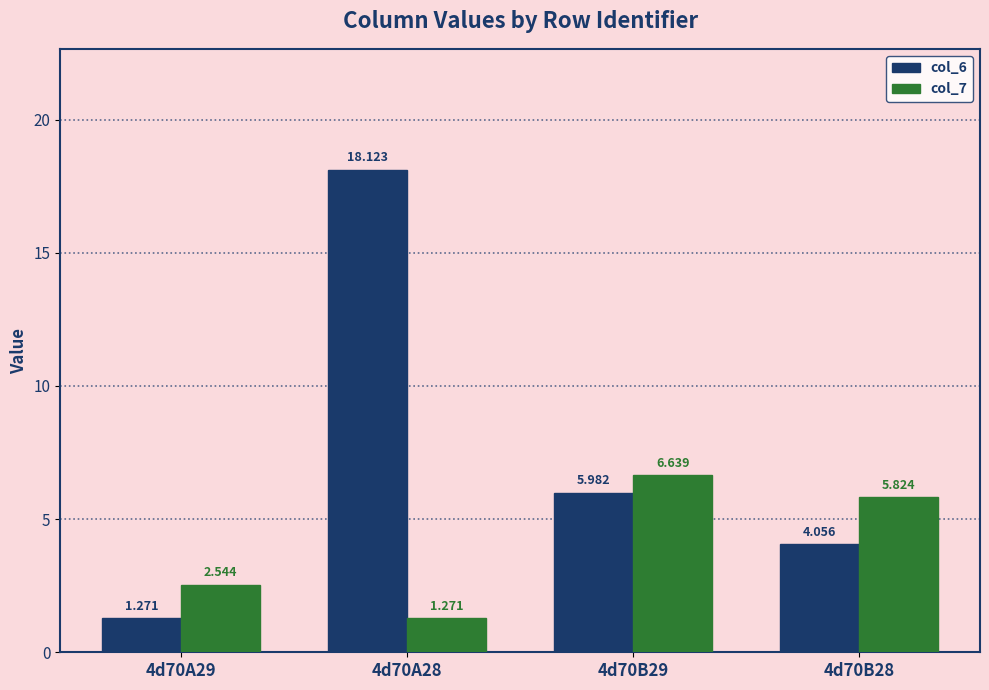

What is the sum of all col_6 values?

29.4